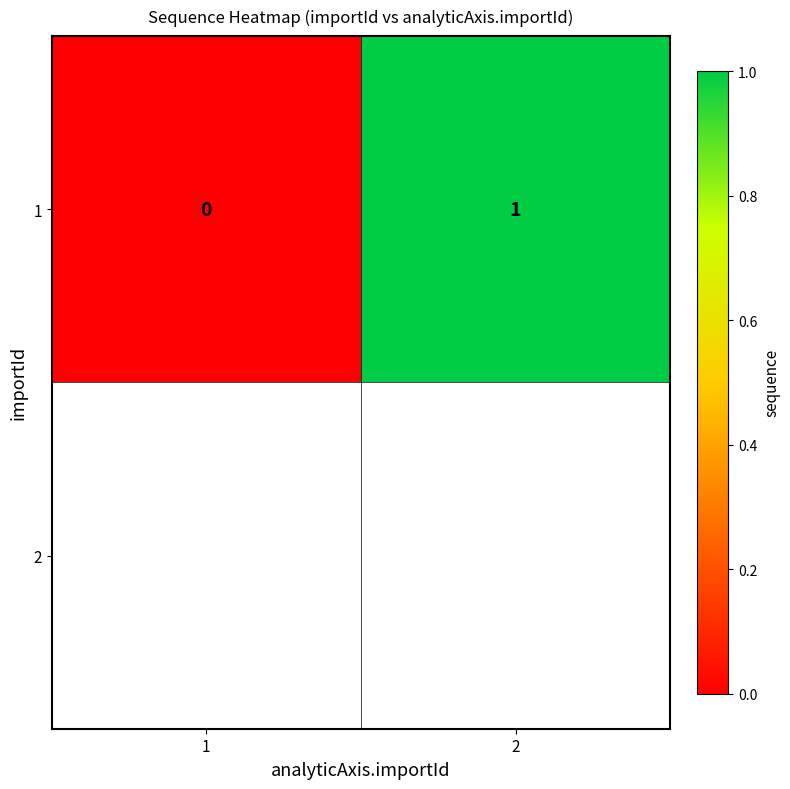

The value of 1 at 1 is -1. True or false?

False